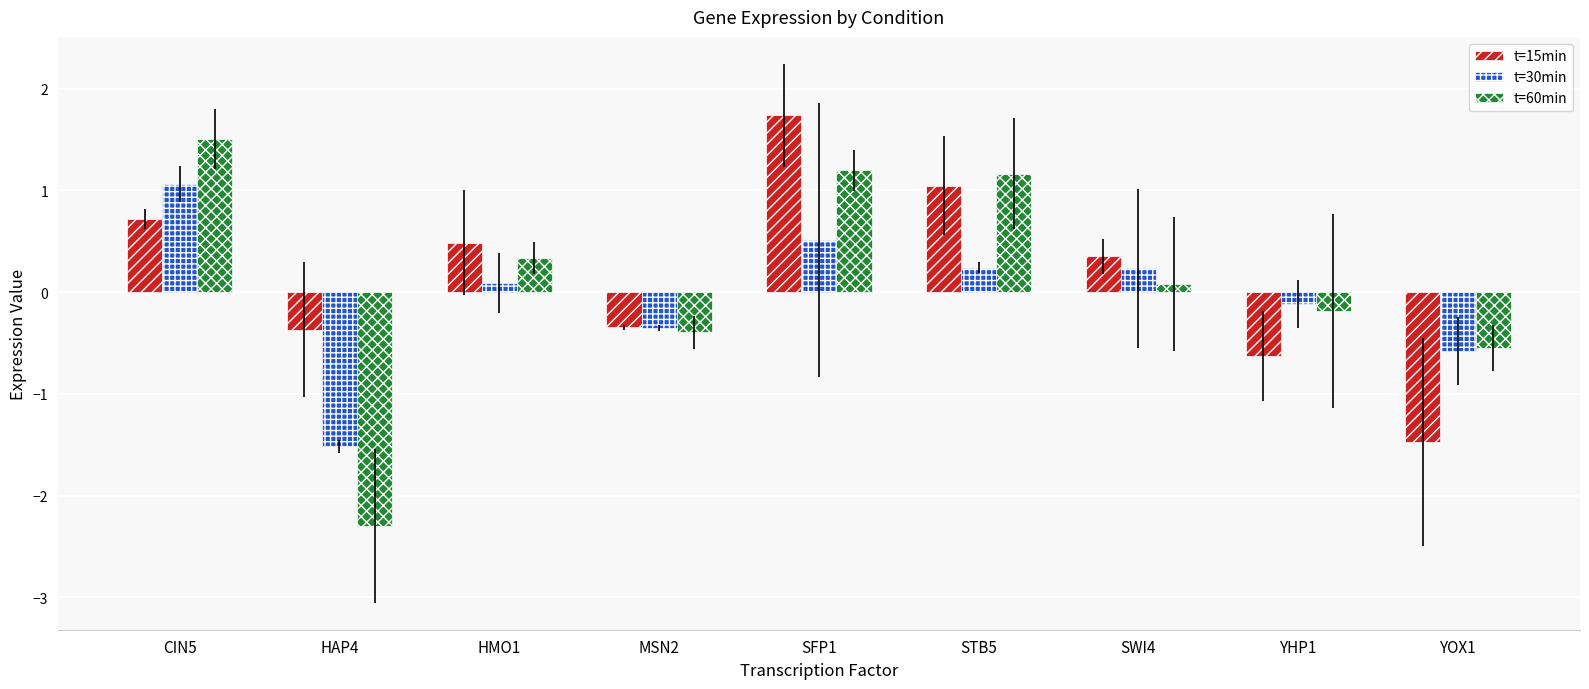

At which category is the sum across all series the highest?

SFP1